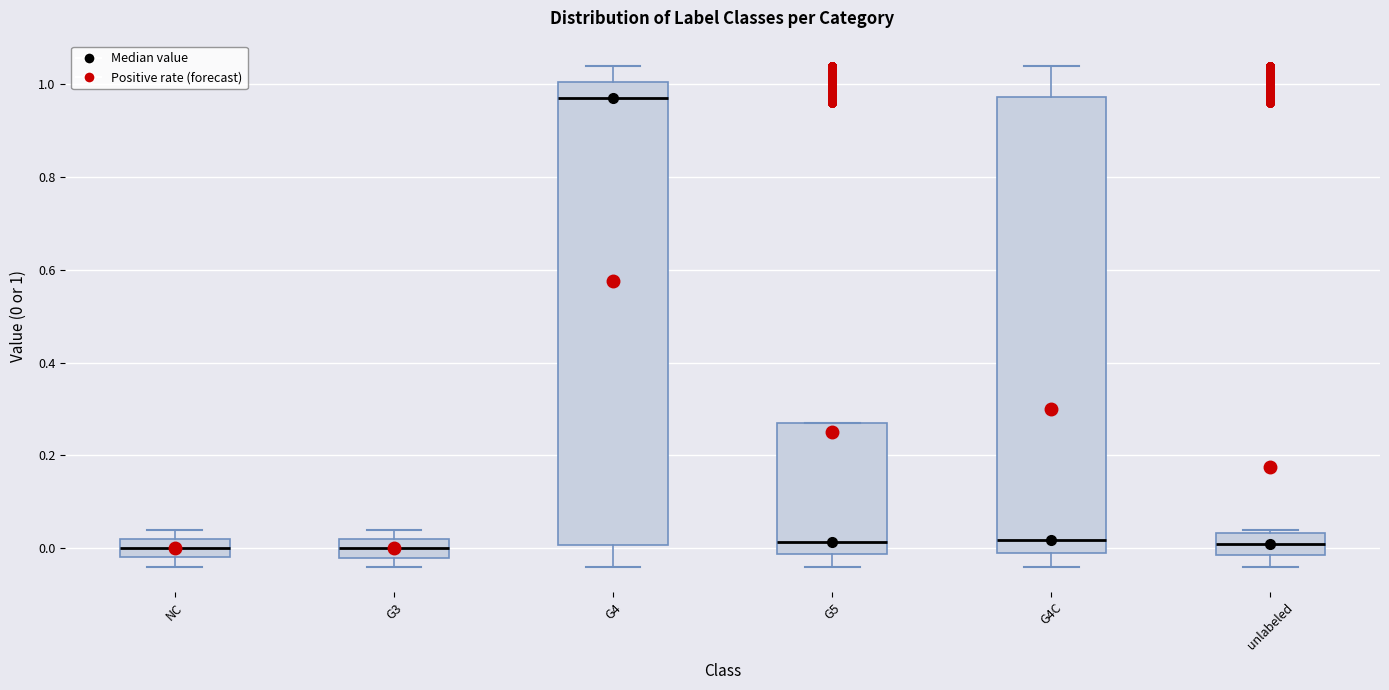

Reading left to right, transcribe this box plot: for each box, give where its median line is, the range the box spans, and where its two whiskers end, as read against the y-axis. The values are not printed on the chart, so give them approximately, as read against the axis.

NC: median 0.00, box -0.02 to 0.02, whiskers -0.04 to 0.04
G3: median 0.00, box -0.02 to 0.02, whiskers -0.04 to 0.04
G4: median 0.98, box 0.00 to 1.00, whiskers -0.04 to 1.04
G5: median 0.02, box -0.02 to 0.28, whiskers -0.04 to 0.28
G4C: median 0.02, box -0.02 to 0.98, whiskers -0.04 to 1.04
unlabeled: median 0.00, box -0.02 to 0.04, whiskers -0.04 to 0.04 (just above the box's upper edge)